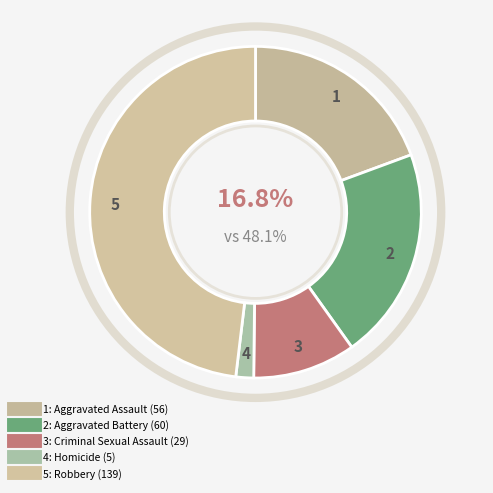

Which slice is the largest?

Robbery